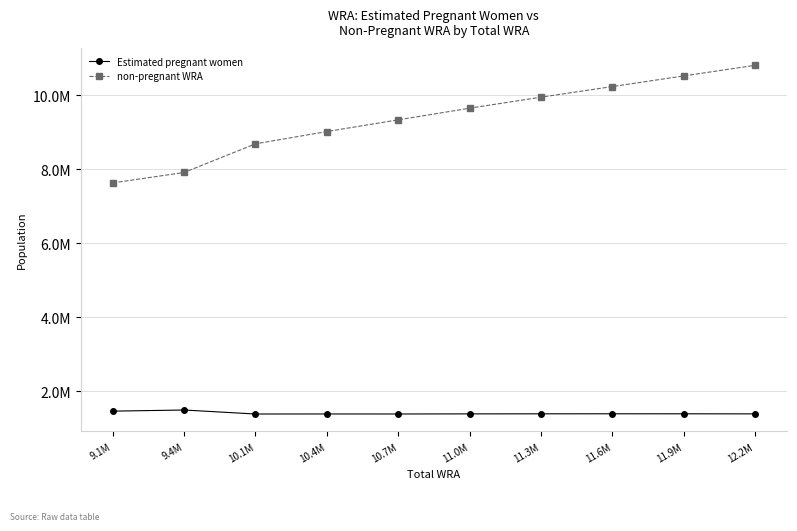

Is it true that non-pregnant WRA equals 10236000.4 at 11.6M?

True